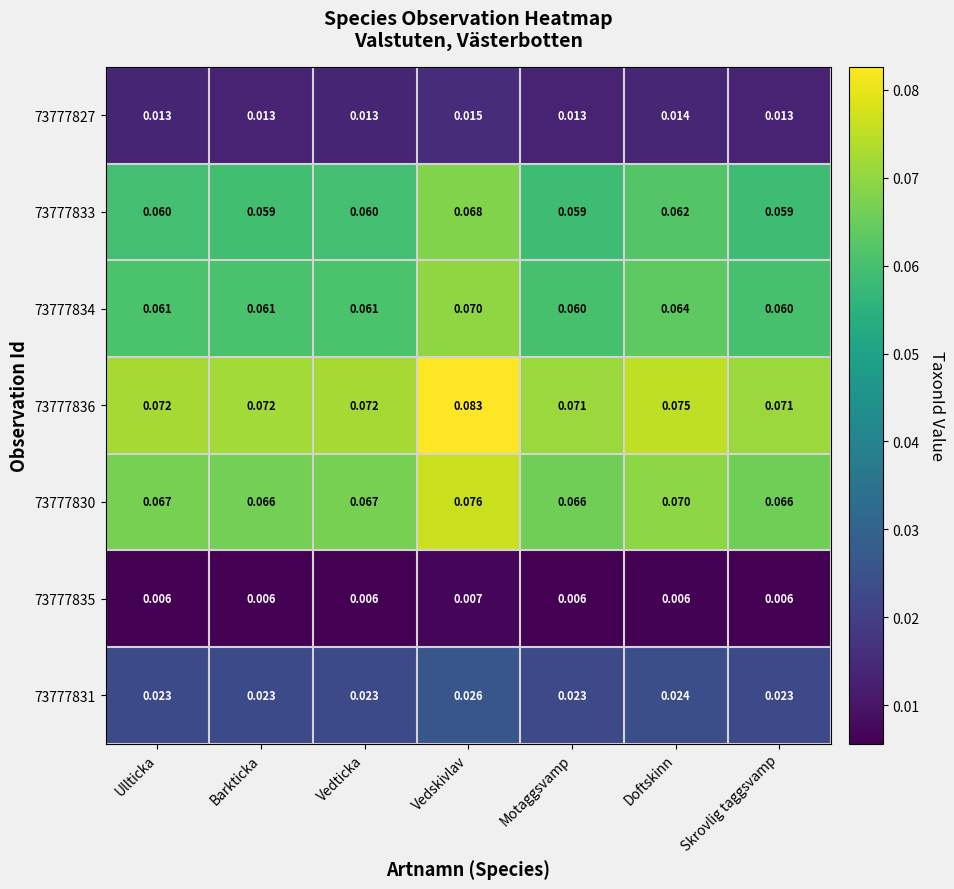

Count the number of data series in this chart.

7